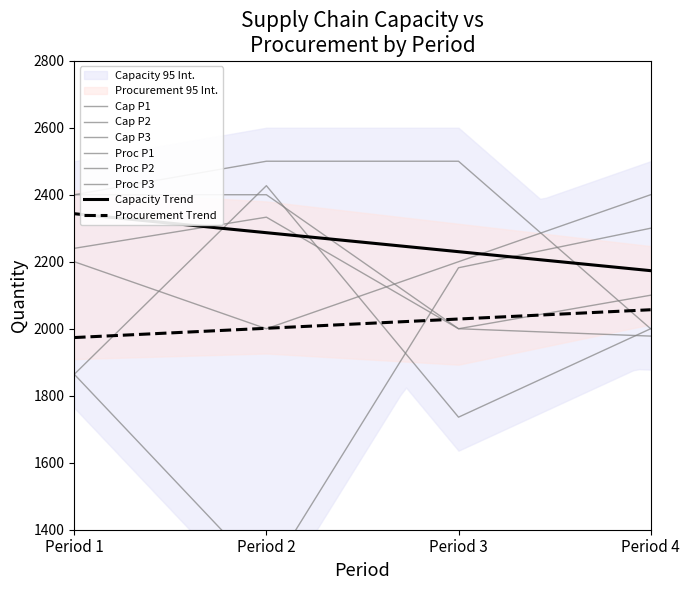

Does the chart display data point markers on the line(s)?

No